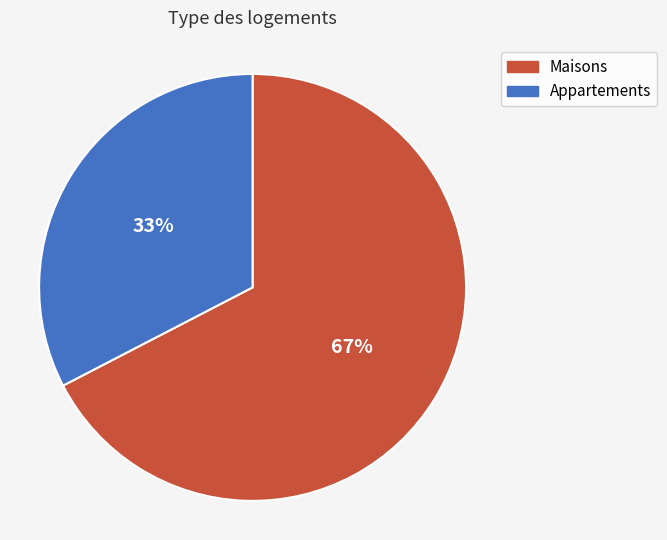

To the nearest percent, what is the average slice percentage?

50%